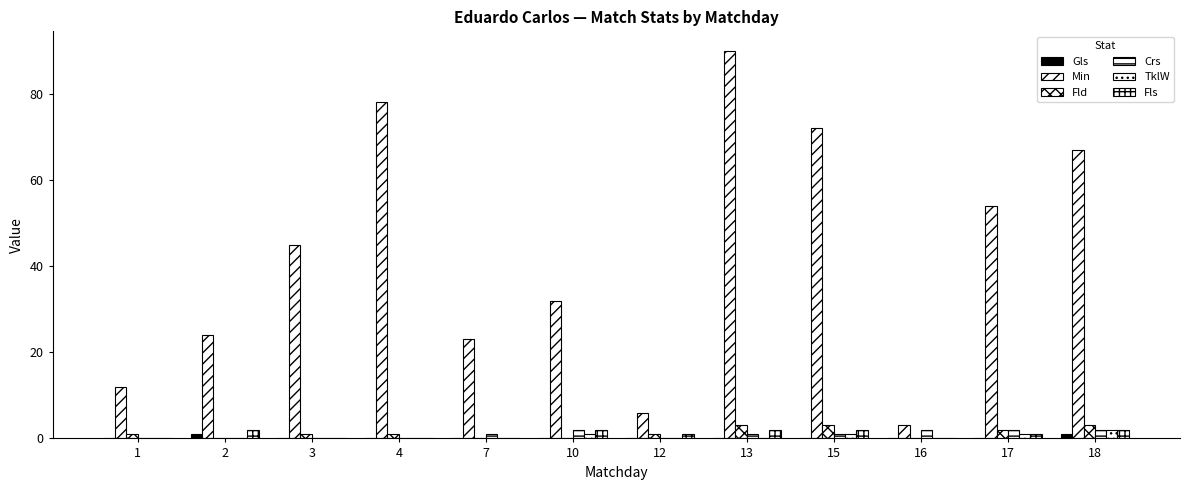

At 13, list the series in order from largest to smallest.

Min, Fld, Fls, Crs, Gls, TklW